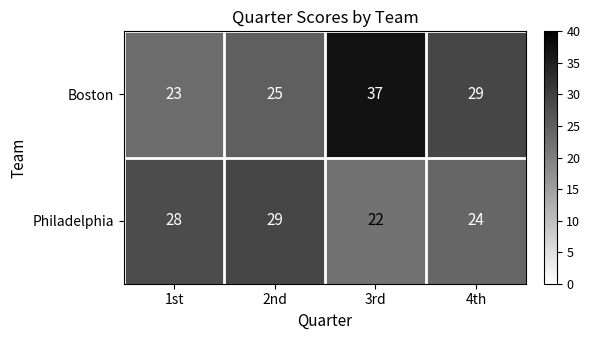

How many data points does each series have?

4